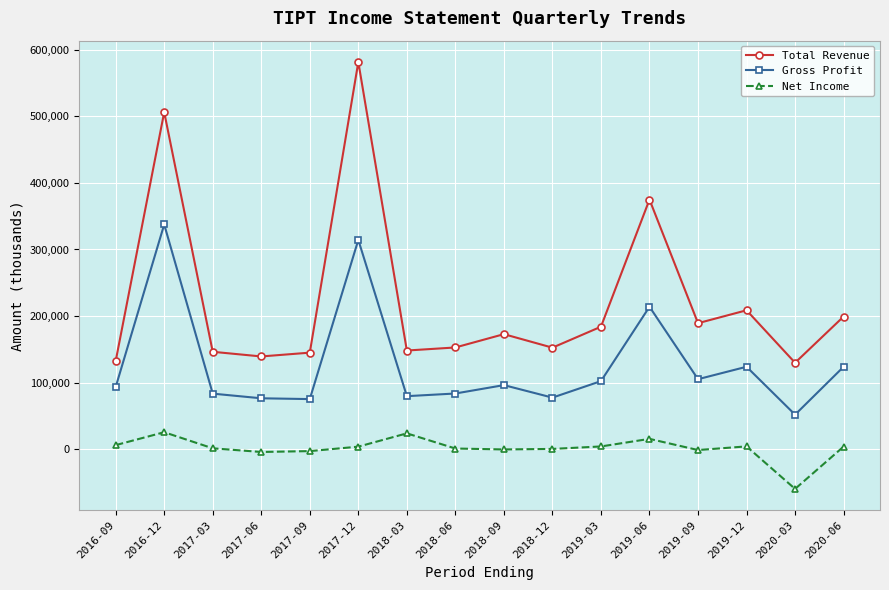

In Gross Profit, how many points are higher than both neighbors (excluding endpoints)?

5